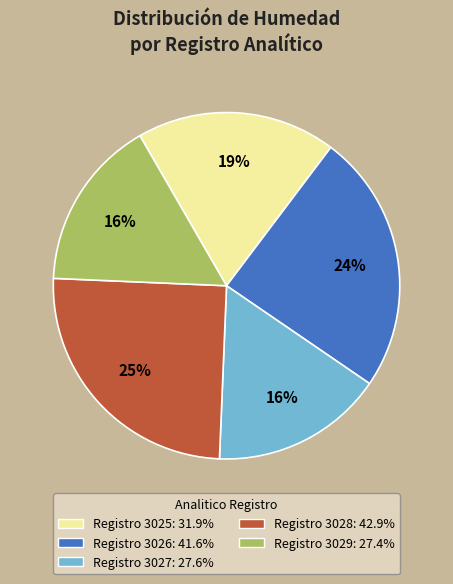

Is there a majority slice in this chart?

No